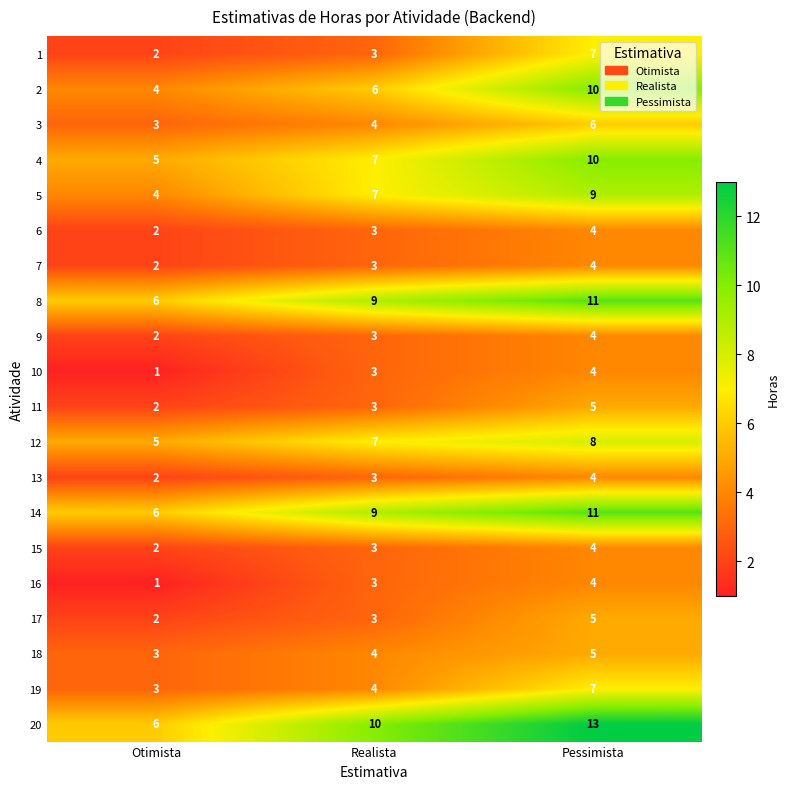

True or false: 19 has a value of 1 at Realista.

False